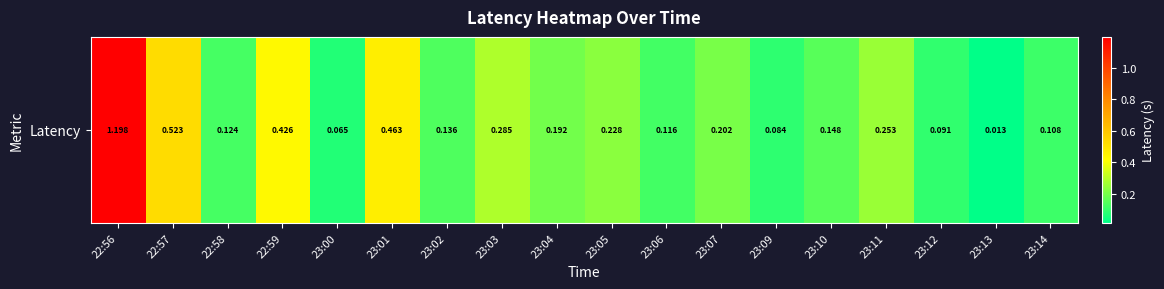

At which label is the value closest to 0?

23:13